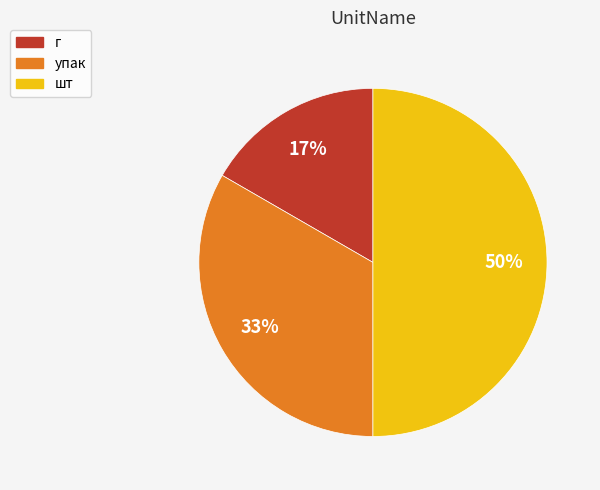

Rank the categories by value from highest to lowest.

шт, упак, г